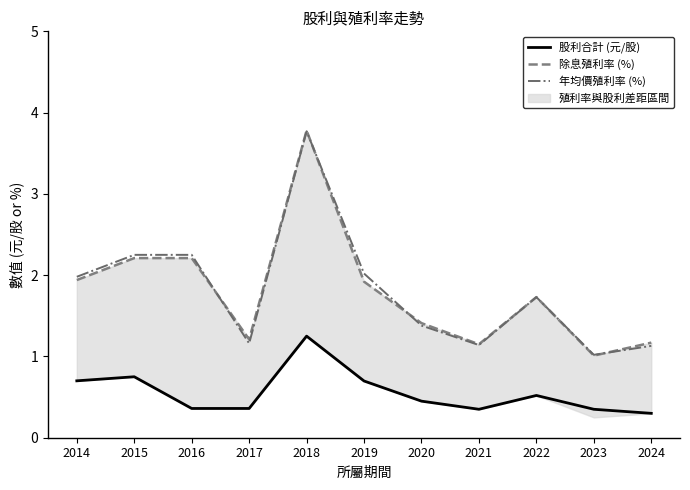

Rank the categories by 除息殖利率 (%) value from lowest to highest.

2023, 2021, 2024, 2017, 2020, 2022, 2019, 2014, 2015, 2016, 2018